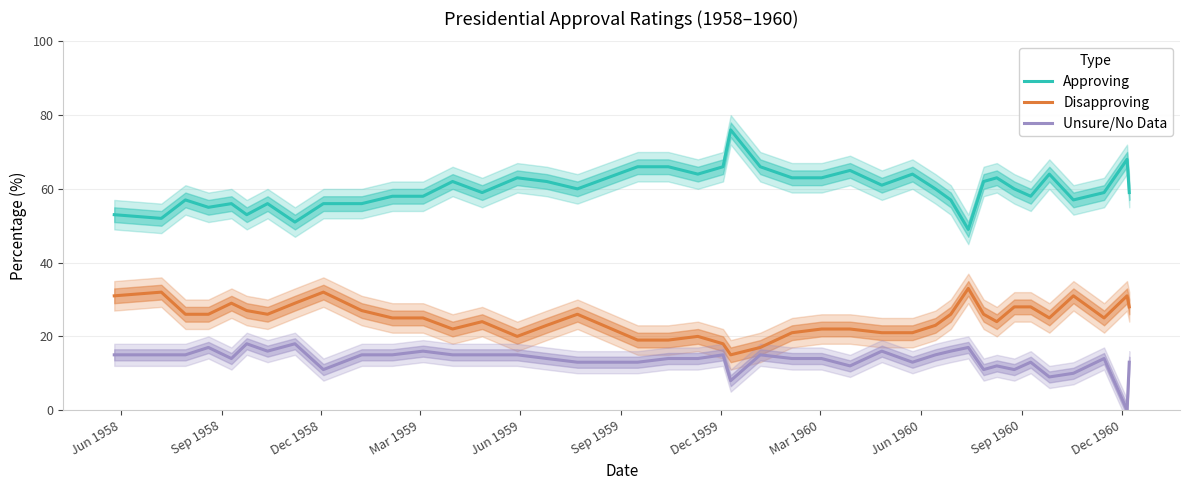

What is the maximum value shown in the chart?

76